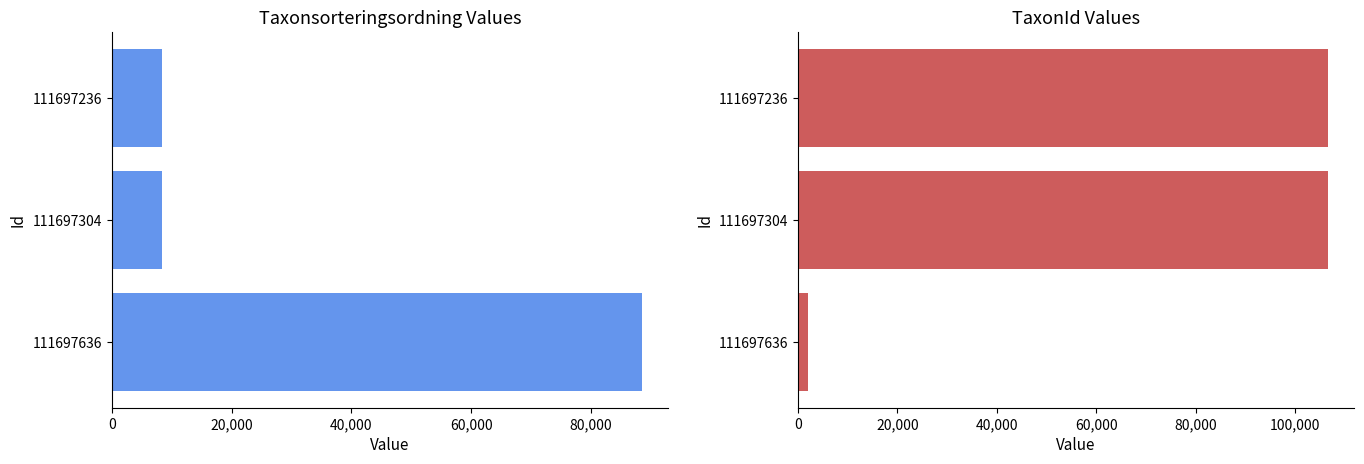

The value of TaxonId at 111697236 is 47165. True or false?

False